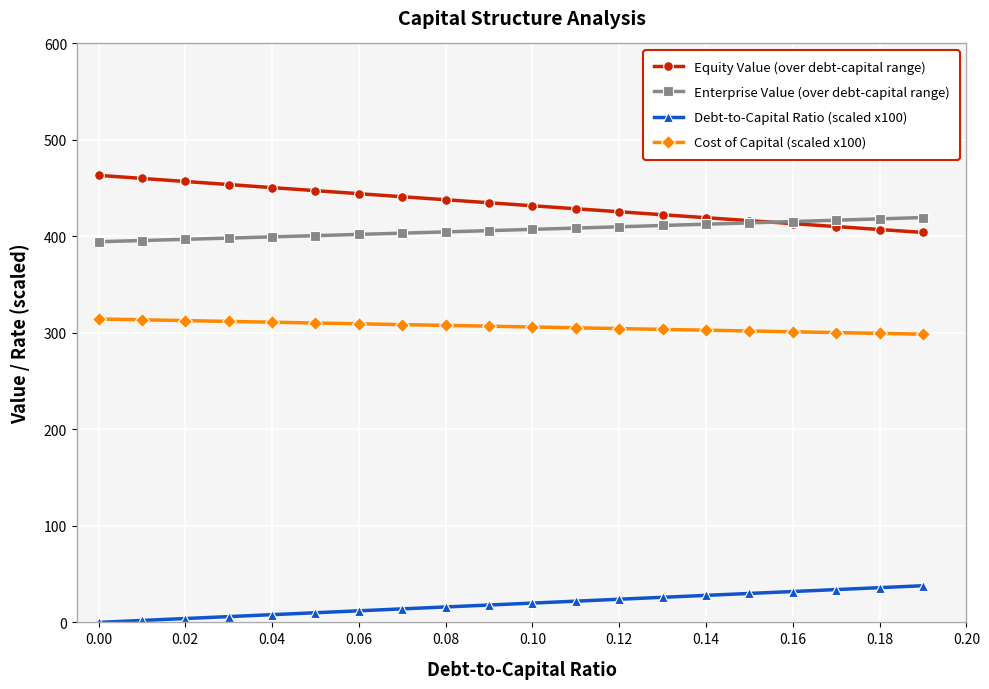

True or false: Cost of Capital (scaled x100) and Enterprise Value (over debt-capital range) cross at least once.

False